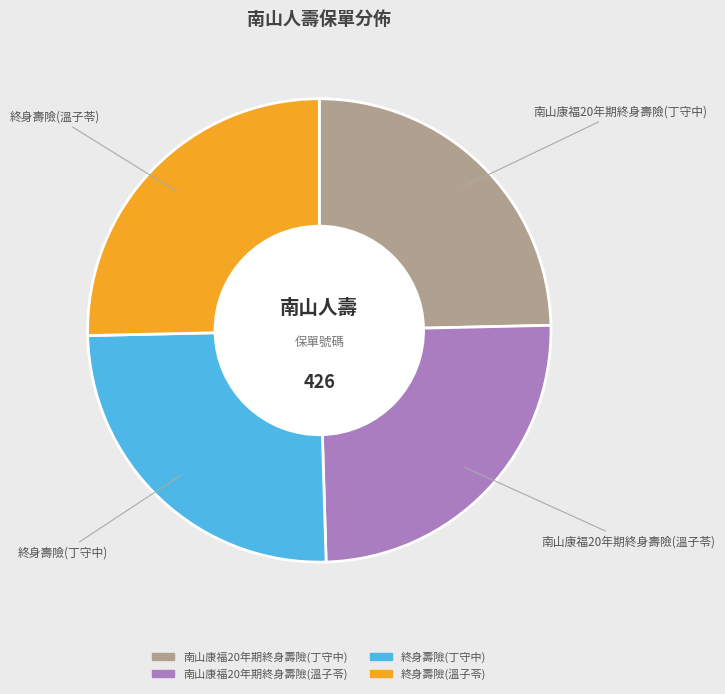

Which has a higher value, 南山康福20年期終身壽險(丁守中) or 終身壽險(溫子苓)?

終身壽險(溫子苓)